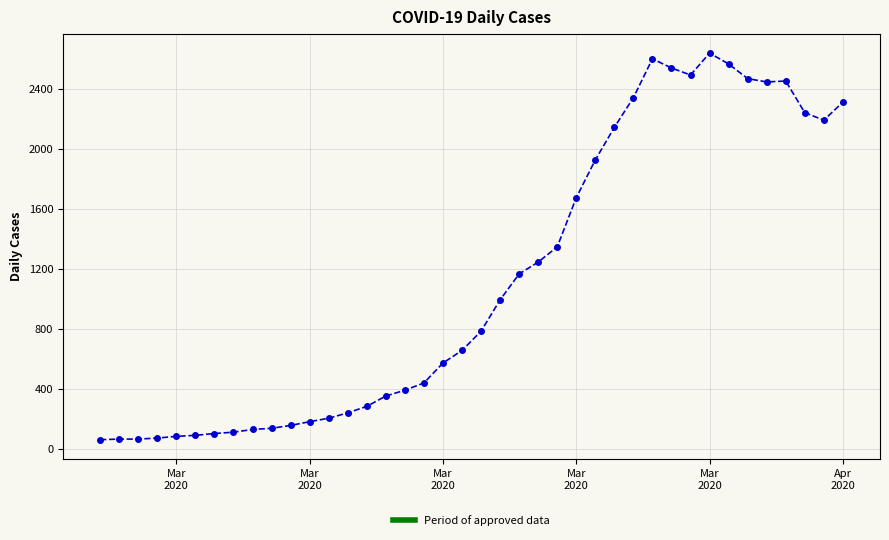

What is the greatest value displayed?

2638